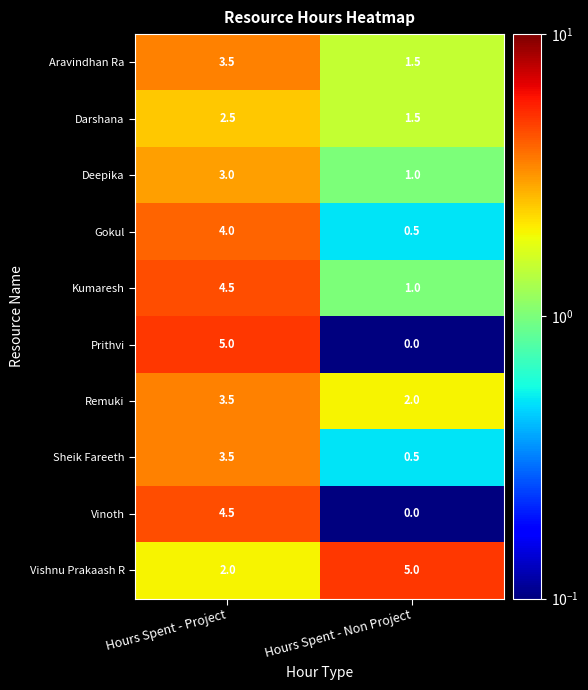

Is it true that Remuki equals 2.0 at Hours Spent - Non Project?

True